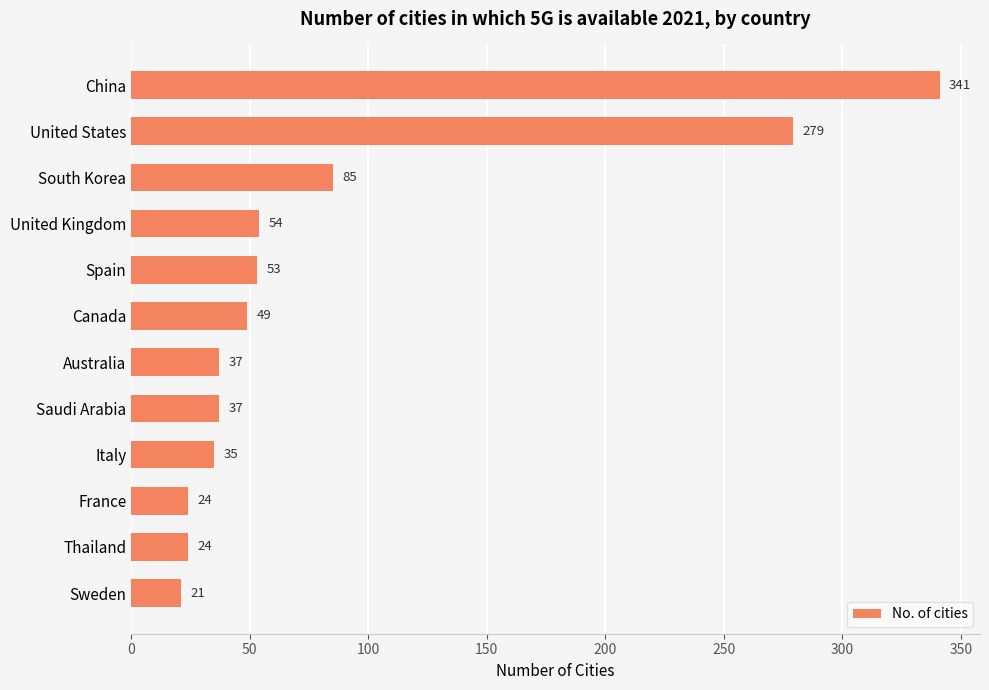

What is the label of the 2nd bar from the bottom?

Thailand